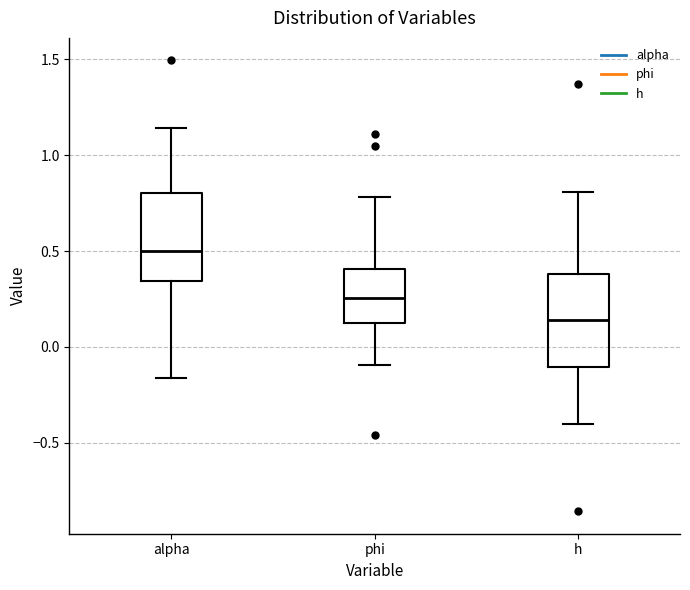

Where does the upper whisker of the box for phi end on the y-axis? The values are not printed on the chart, so give them approximately, as read against the axis.

0.80